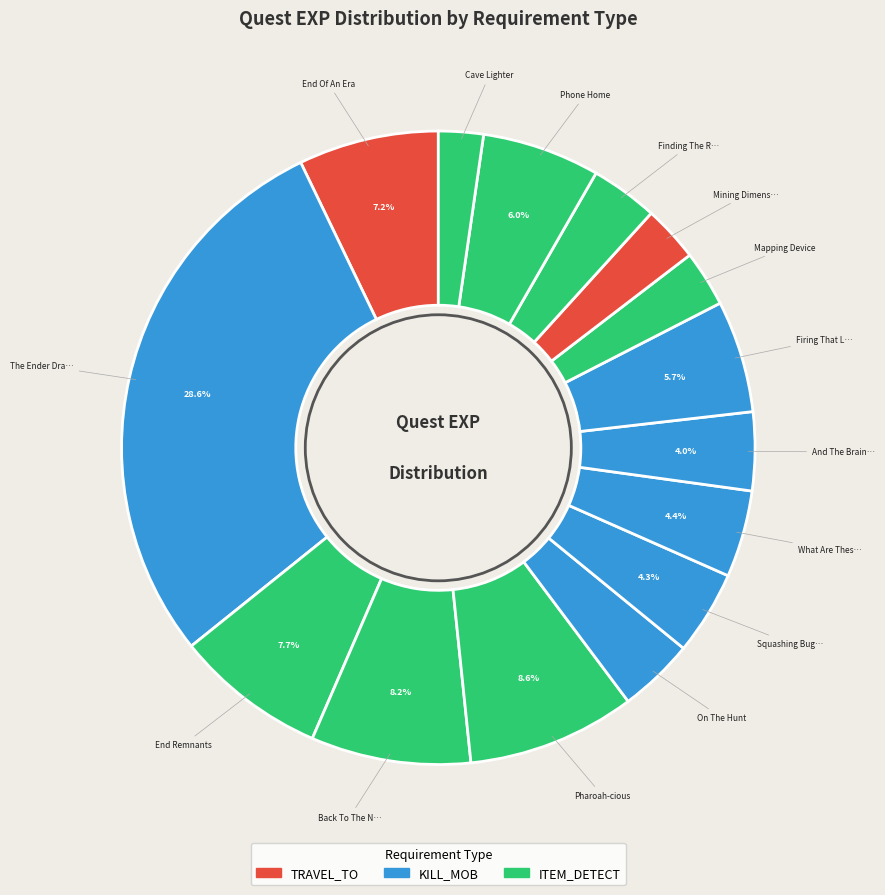

To the nearest percent, what is the difference between the largest and smallest slice percentages?

26%